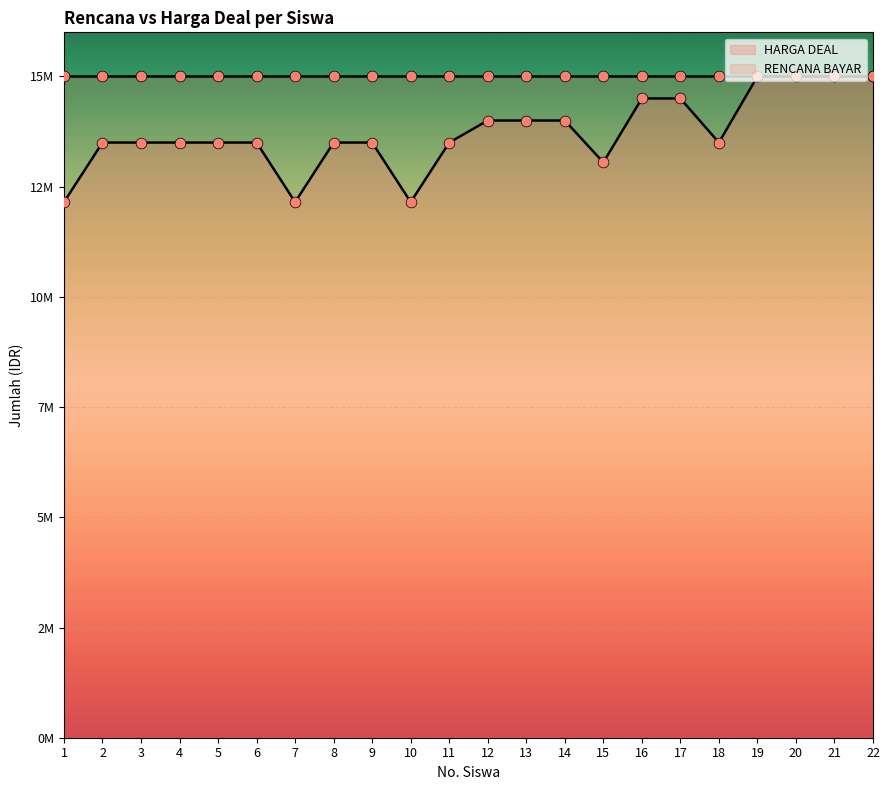

Between 8 and 6, which is larger?

8